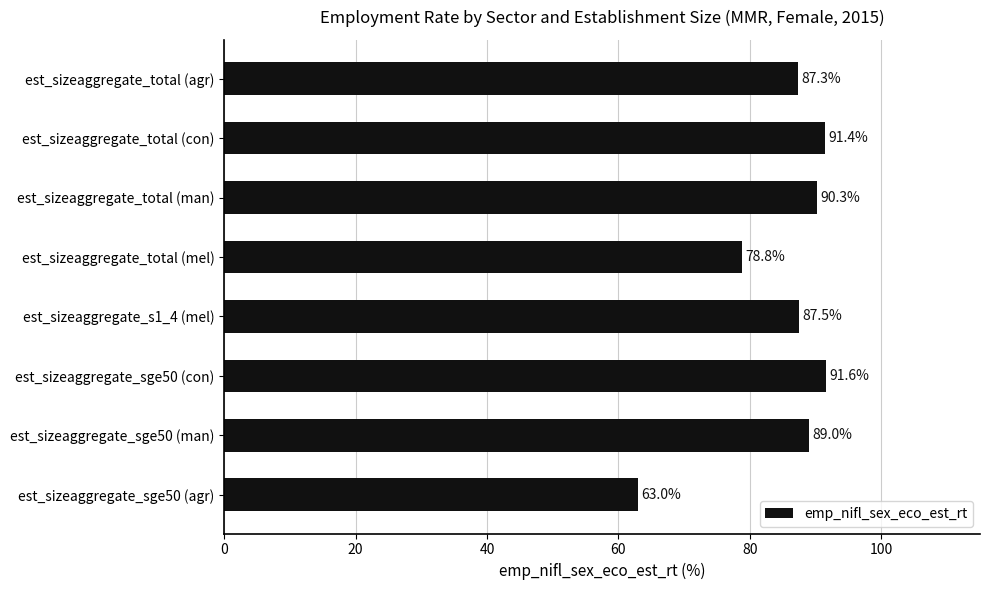

What is the change in value from est_sizeaggregate_total (mel) to est_sizeaggregate_s1_4 (mel)?

+8.7